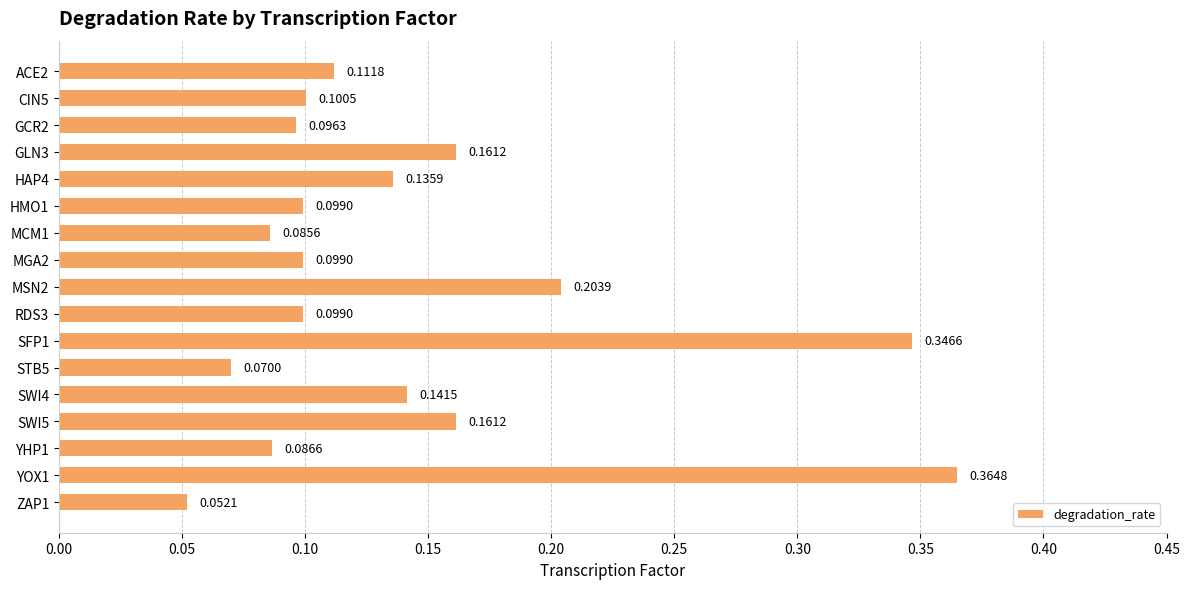

Which has a higher value, MSN2 or SWI5?

MSN2